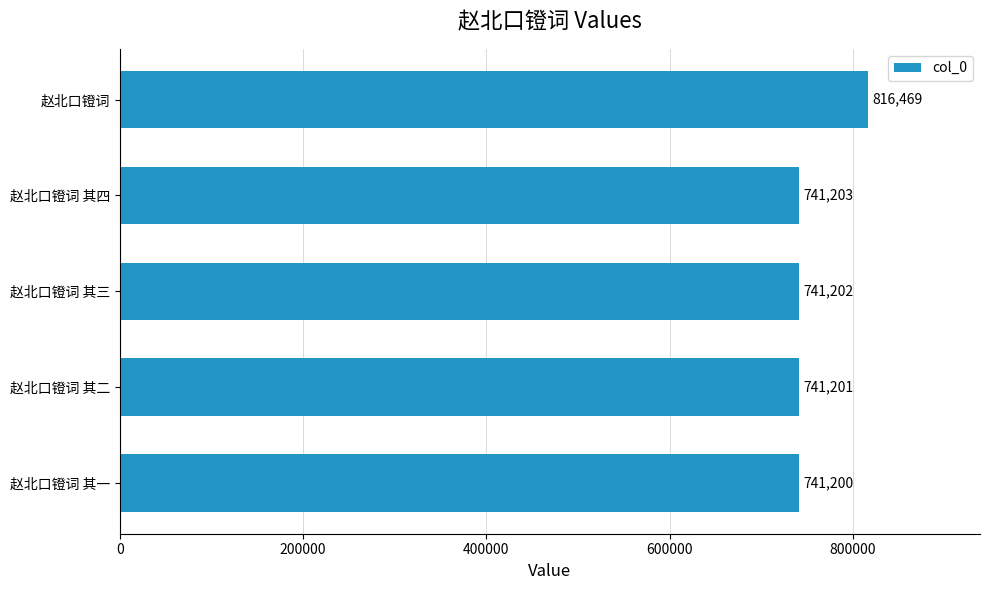

Where is the data nearest to the value 778834?

赵北口镫词 其四